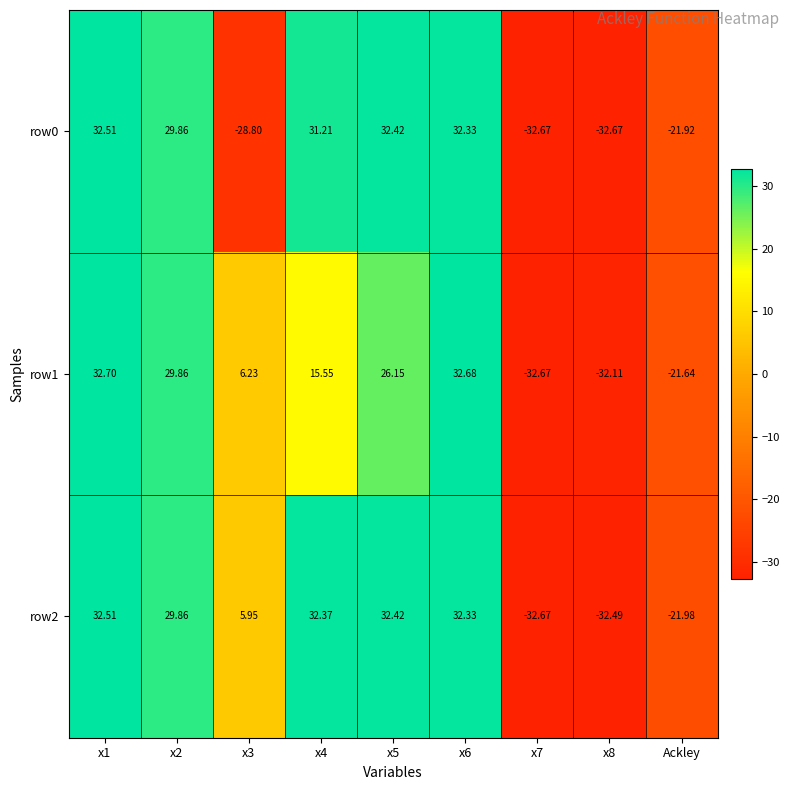

Is the value of row0 at x6 greater than the value of row1 at x6?

No